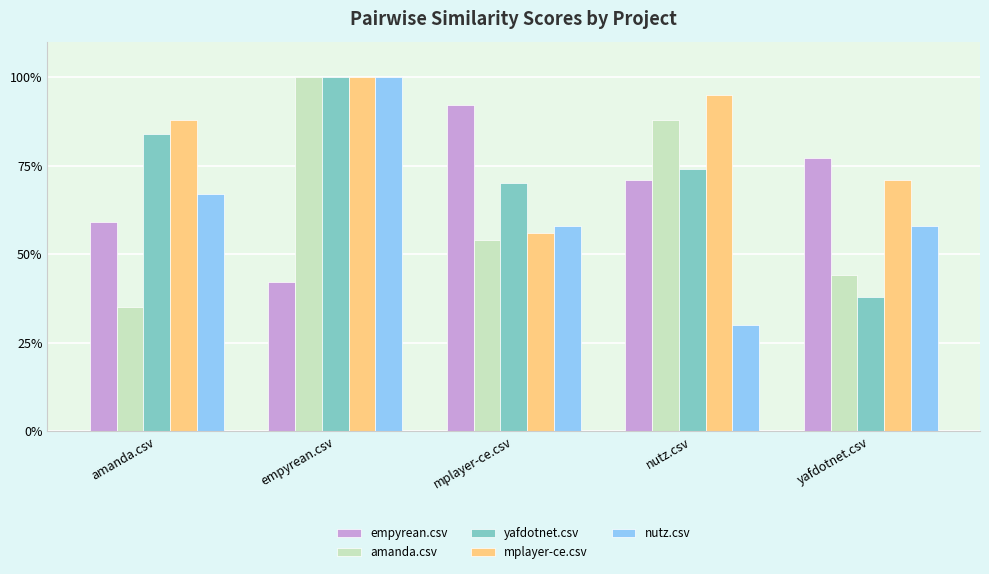

Reading left to right, what are all the values shown in this chart?

empyrean.csv: amanda.csv=0.6	empyrean.csv=0.4	mplayer-ce.csv=0.9	nutz.csv=0.7	yafdotnet.csv=0.8
amanda.csv: amanda.csv=0.3	empyrean.csv=1.0	mplayer-ce.csv=0.5	nutz.csv=0.9	yafdotnet.csv=0.4
yafdotnet.csv: amanda.csv=0.8	empyrean.csv=1.0	mplayer-ce.csv=0.7	nutz.csv=0.7	yafdotnet.csv=0.4
mplayer-ce.csv: amanda.csv=0.9	empyrean.csv=1.0	mplayer-ce.csv=0.6	nutz.csv=0.9	yafdotnet.csv=0.7
nutz.csv: amanda.csv=0.7	empyrean.csv=1.0	mplayer-ce.csv=0.6	nutz.csv=0.3	yafdotnet.csv=0.6